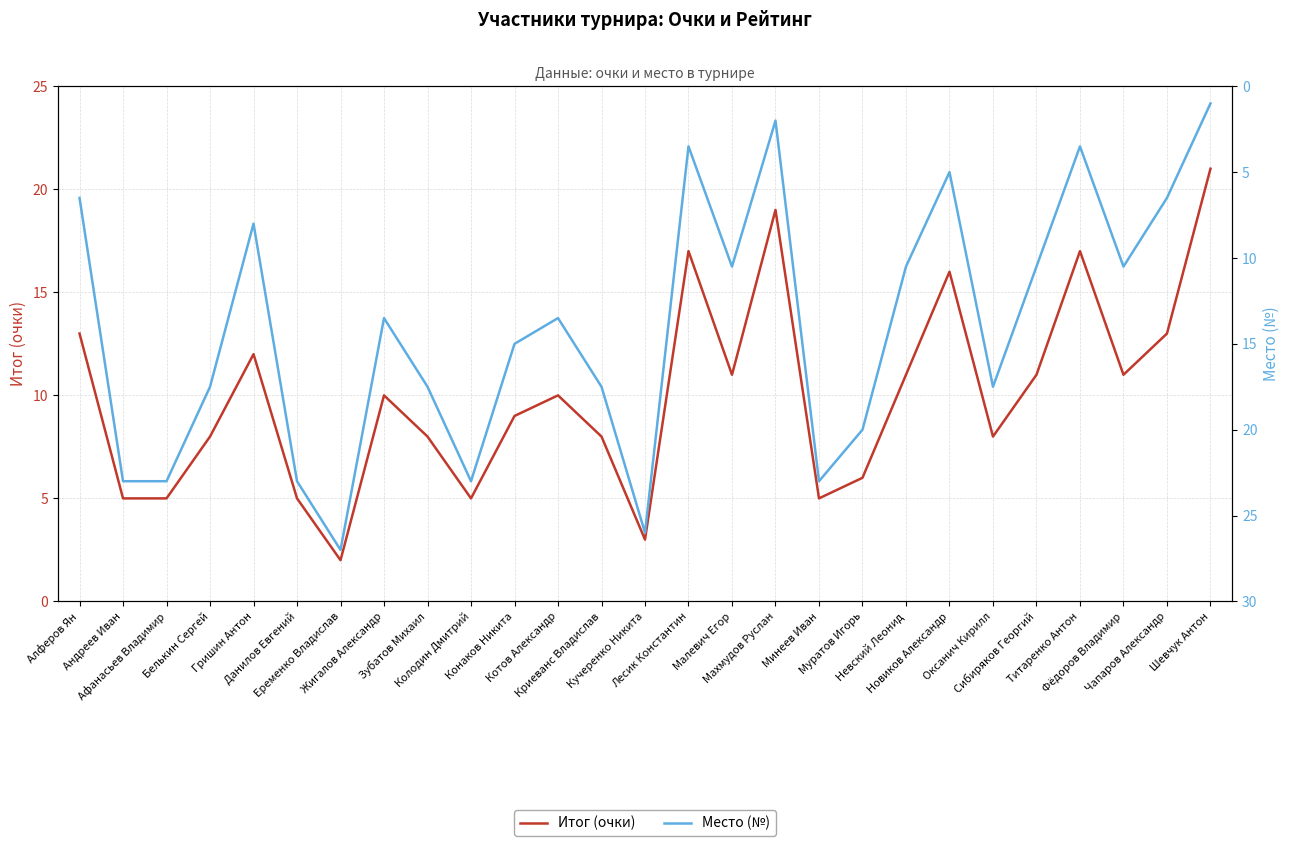

At which category is the sum across all series the highest?

Еременко Владислав